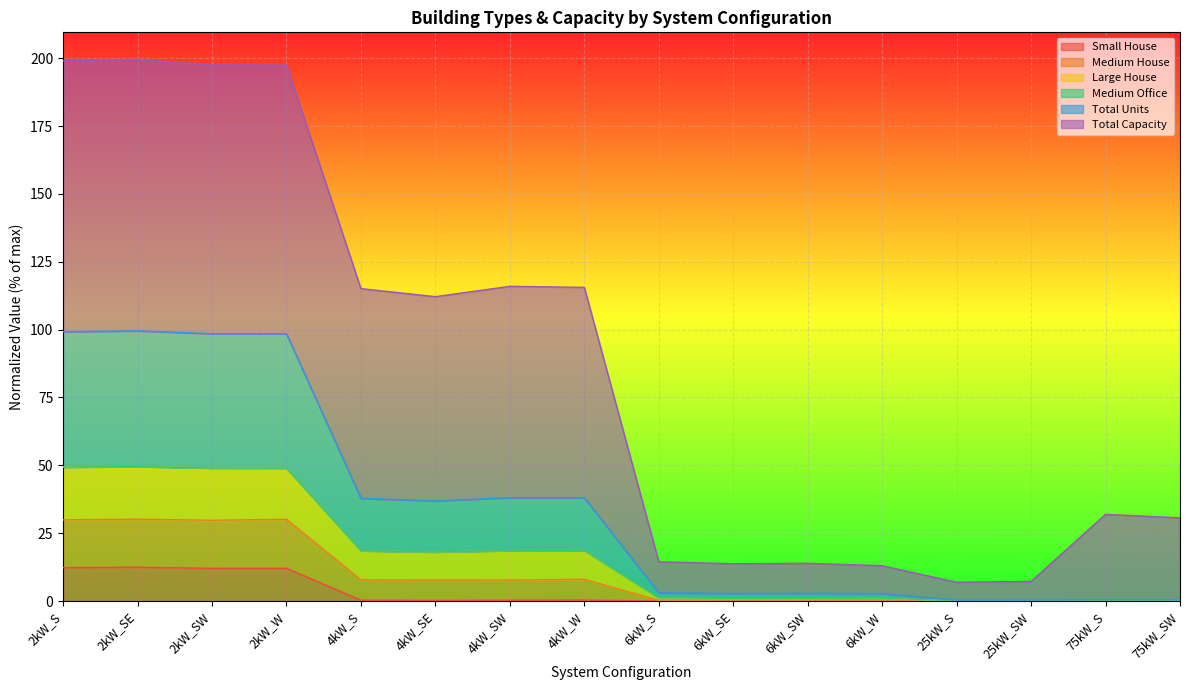

True or false: Total Units has a value of 1.6 at 6kW_SW.

False